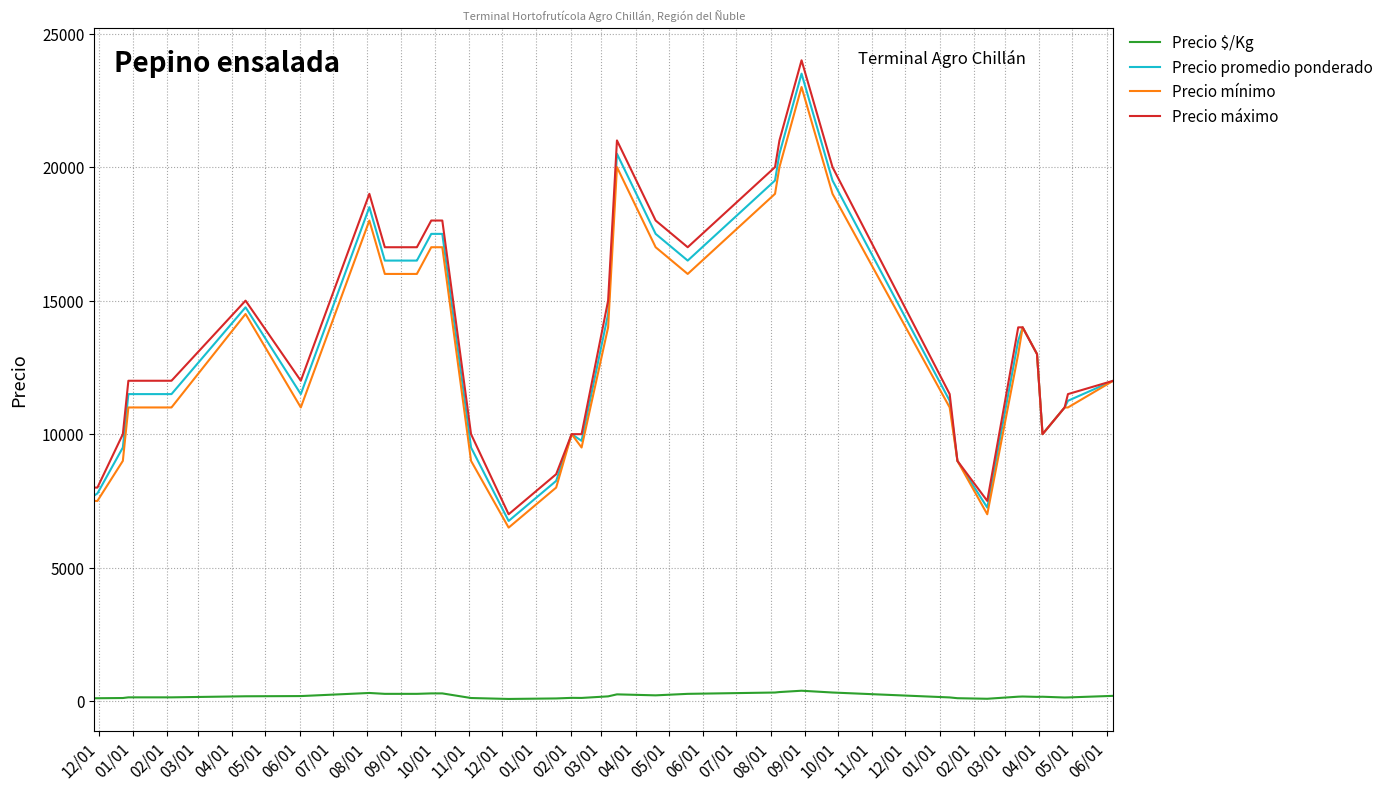

True or false: Precio $/Kg and Precio promedio ponderado cross at least once.

False